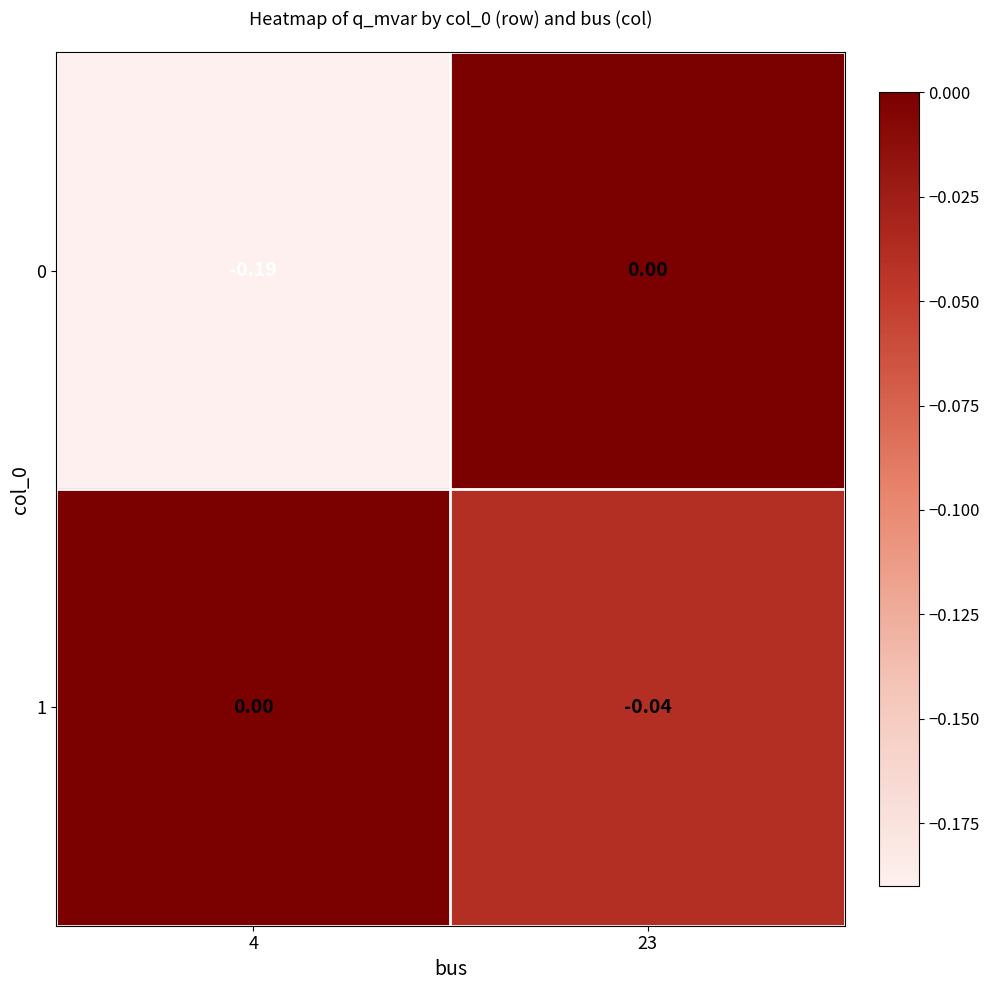

Which series has the largest total across all categories?

1